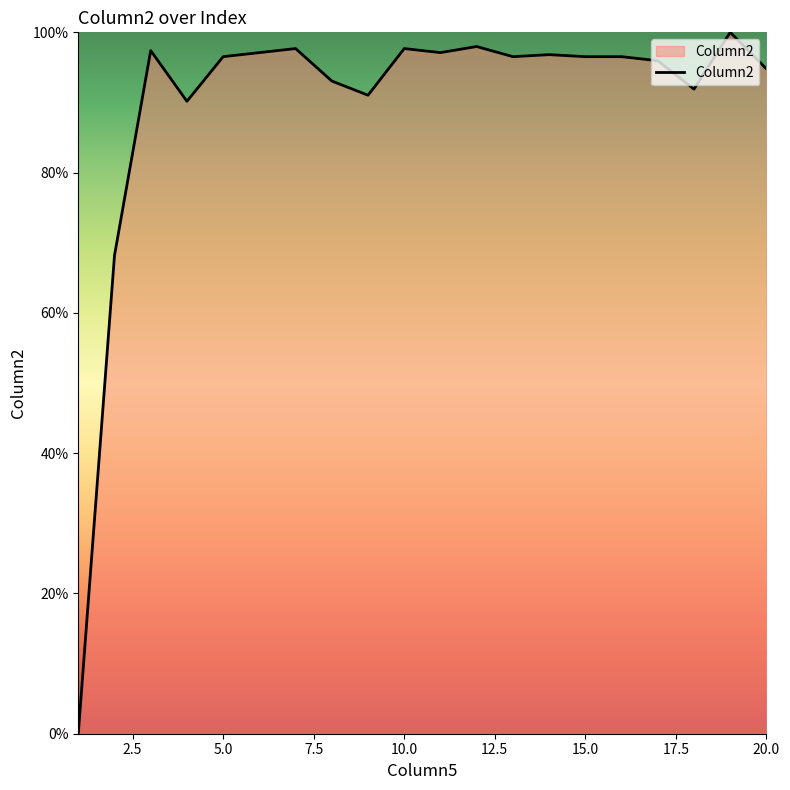

The chart shows a value of 127.4 at 10.0. True or false?

False